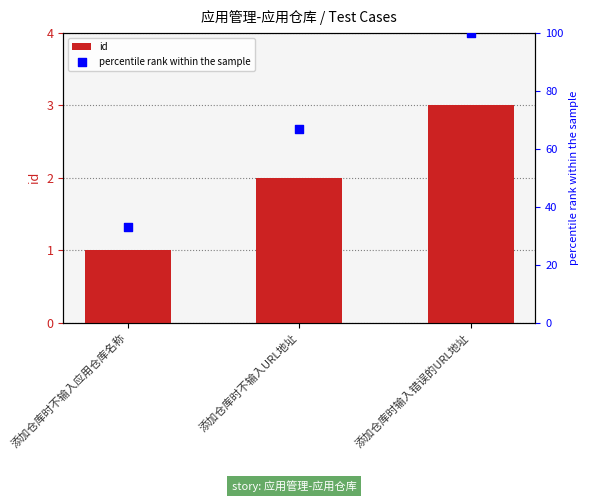

At which category is the sum across all series the highest?

添加仓库时输入错误的URL地址